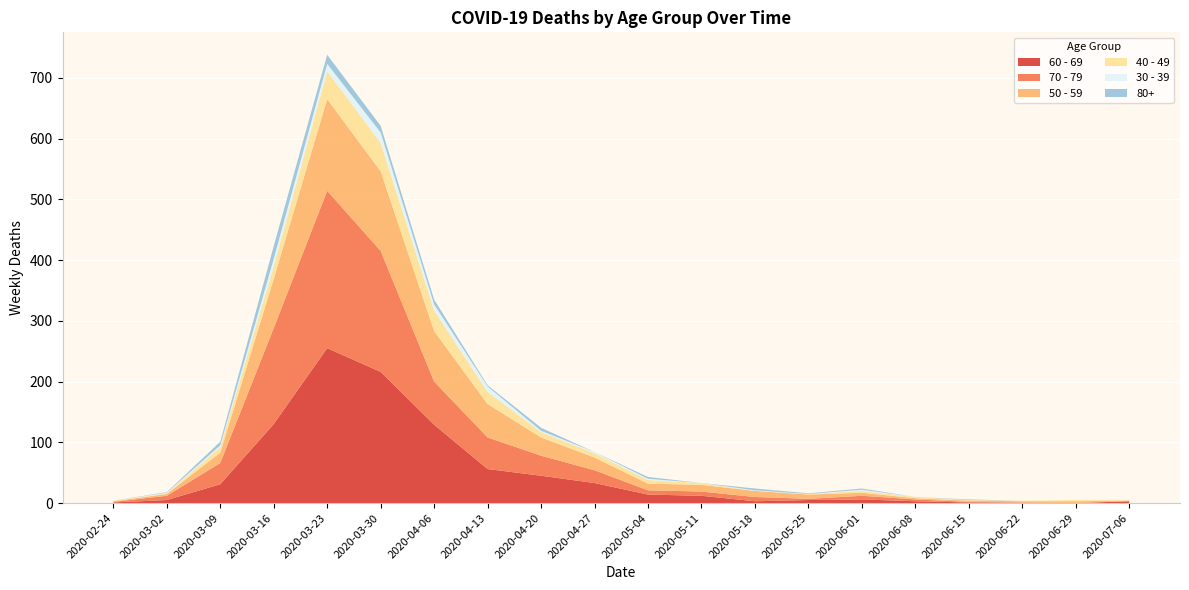

Reading left to right, extract all data points from this chart.

60 - 69: 1	5	31	130	255	216	129	56	45	33	14	12	3	5	6	3	1	0	0	3
70 - 79: 1	7	35	158	259	199	71	52	33	21	7	7	7	2	6	3	1	1	0	0
50 - 59: 1	3	17	81	151	131	83	55	30	21	11	11	10	7	5	2	2	2	3	1
40 - 49: 1	1	9	21	46	47	34	20	9	7	6	3	0	1	3	2	1	1	2	1
30 - 39: 0	1	3	12	12	17	10	9	2	2	2	0	1	0	2	0	0	0	0	1
80+: 0	1	6	21	15	11	8	2	5	0	3	0	3	1	2	0	1	0	0	0